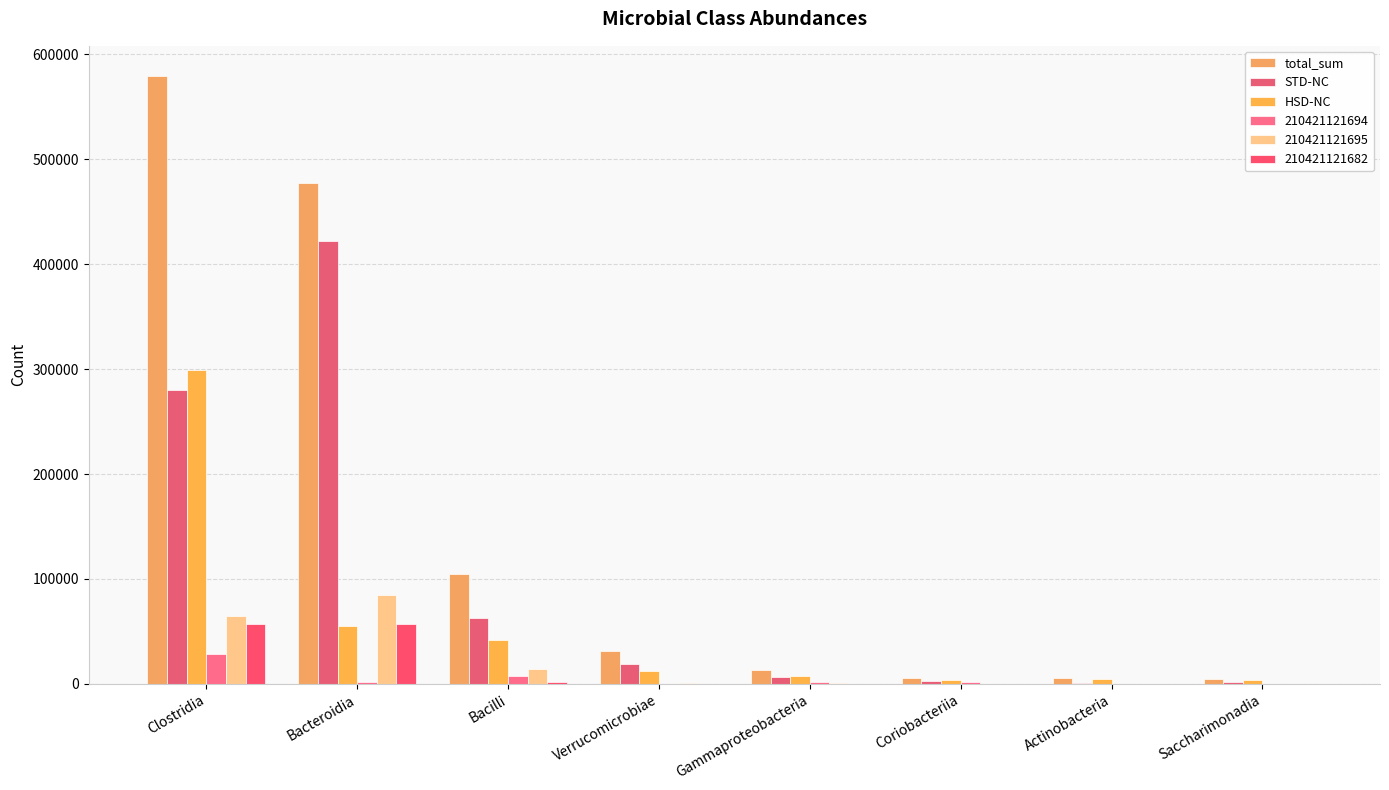

How many groups of bars are there?

8